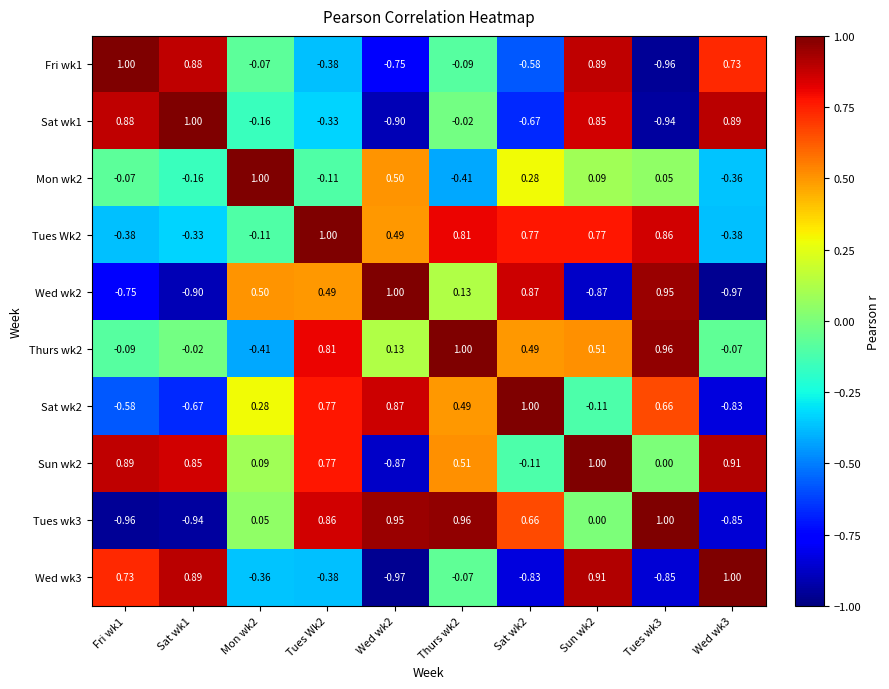

Is the value of Sun wk2 at Wed wk3 greater than the value of Fri wk1 at Sat wk2?

Yes